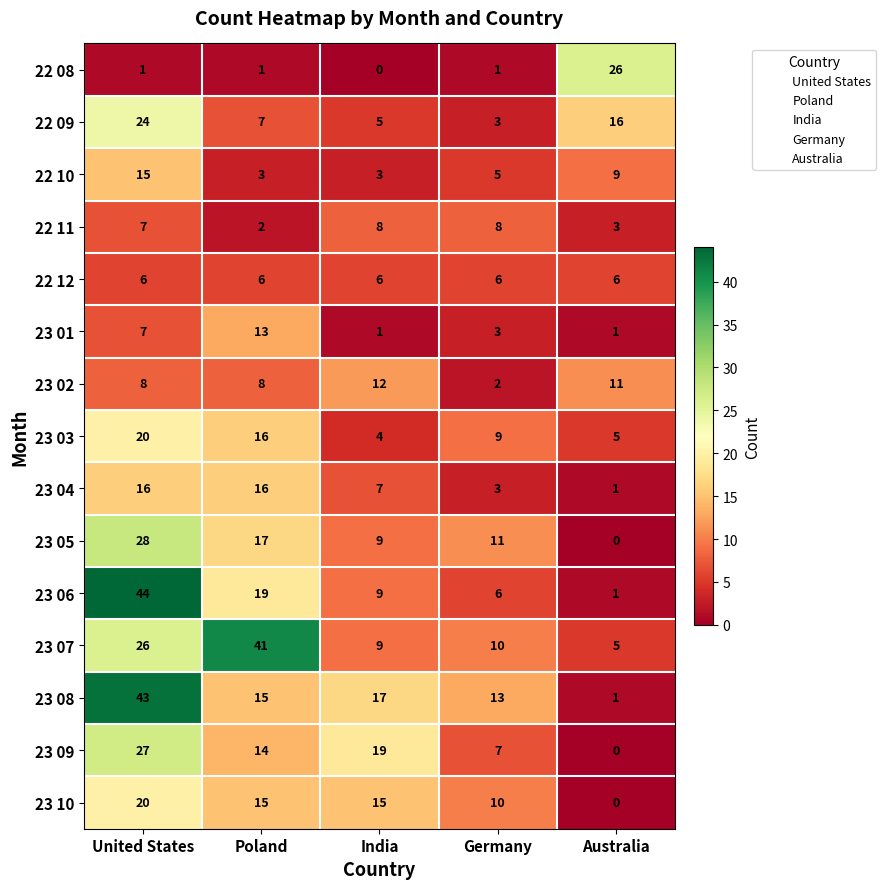

What is the sum of all 23 08 values?

89